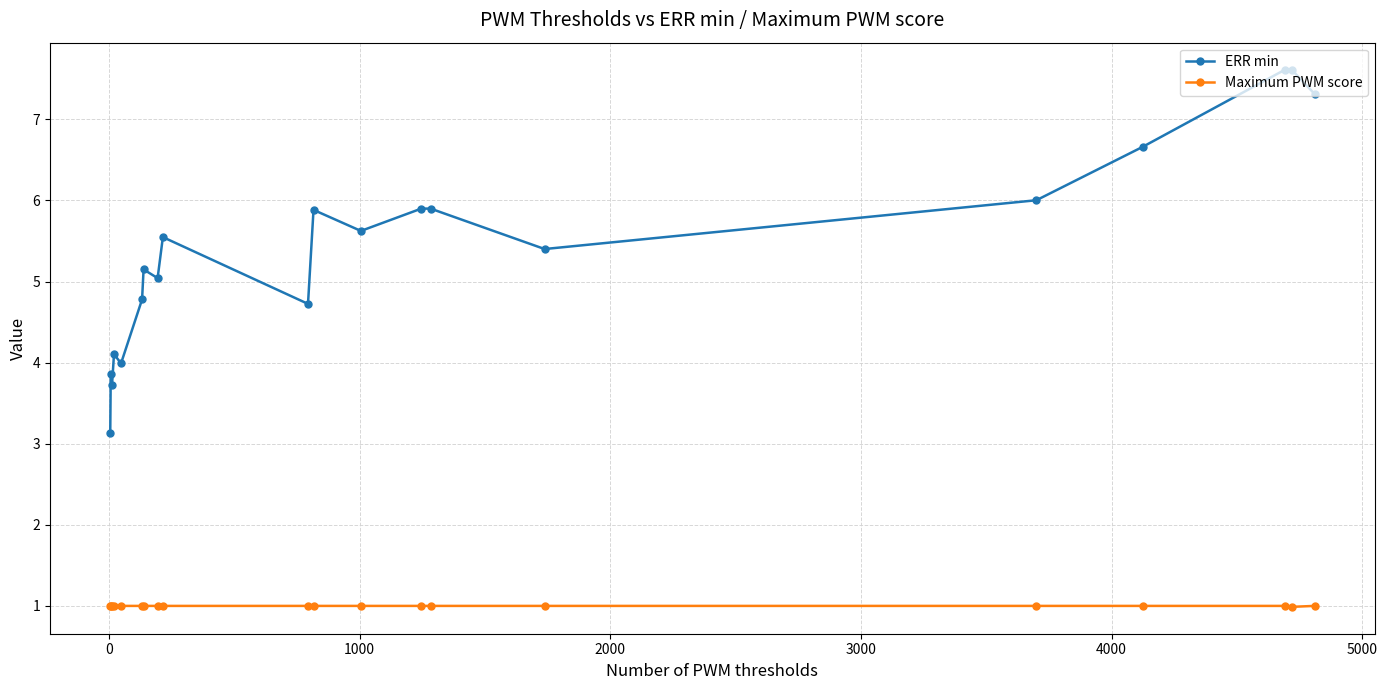

What is the difference between the second highest and second lowest values in the ERR min series?

3.9